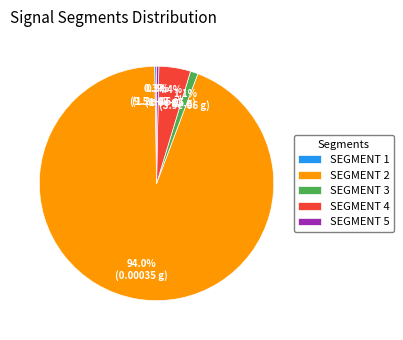

Is there a majority slice in this chart?

Yes